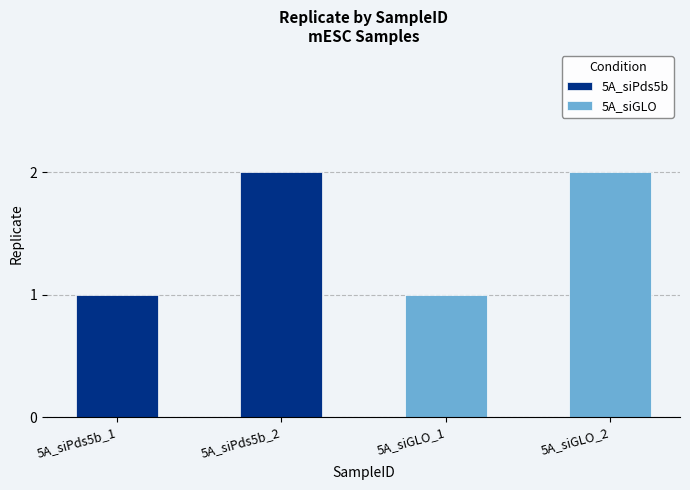

What is the sum of the 5A_siPds5b values at 5A_siPds5b_2 and 5A_siPds5b_1?

3